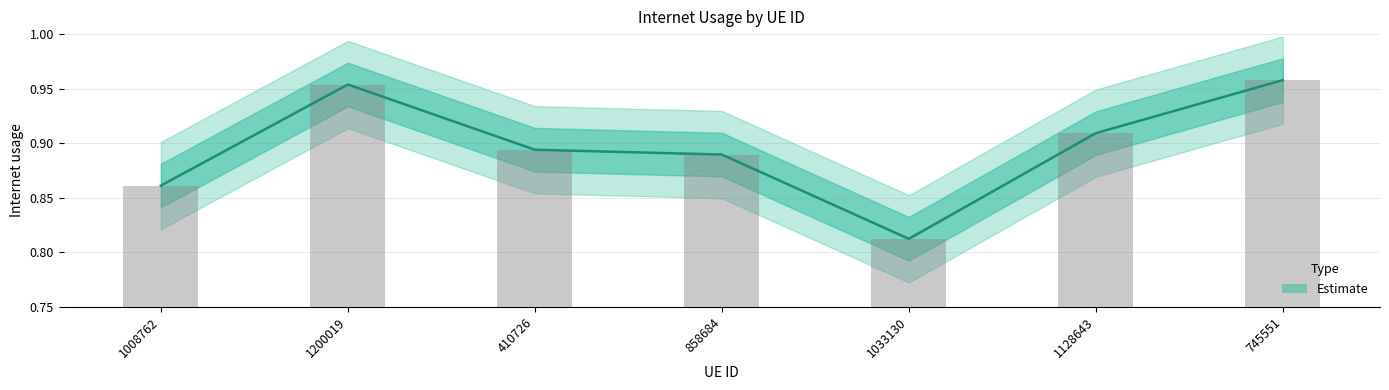

What is the difference between the values at 858684 and 1200019?

0.1